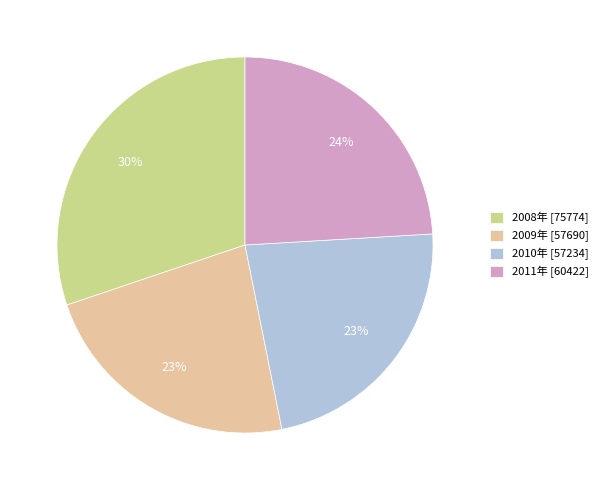

Do 2008年 [75774] and 2009年 [57690] together represent more than half of the pie?

Yes